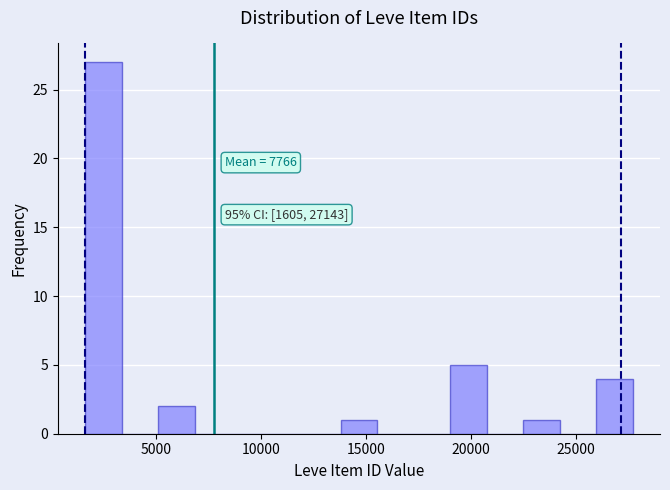

Around what value on the x-axis is the tallest bar? Give the approximate position of its centre, as read against the axis.

2500